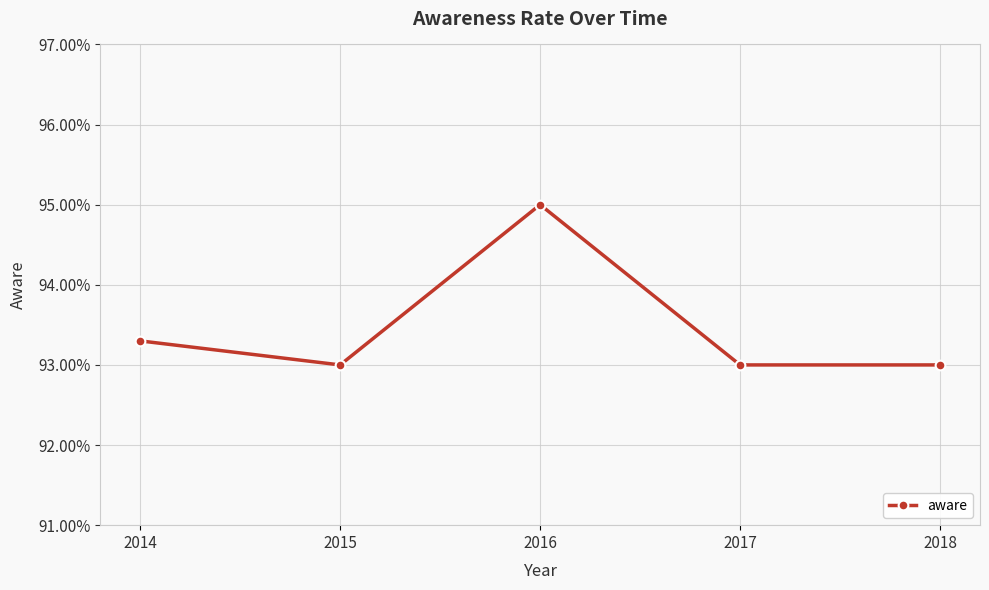

Does the chart have visible grid lines?

Yes